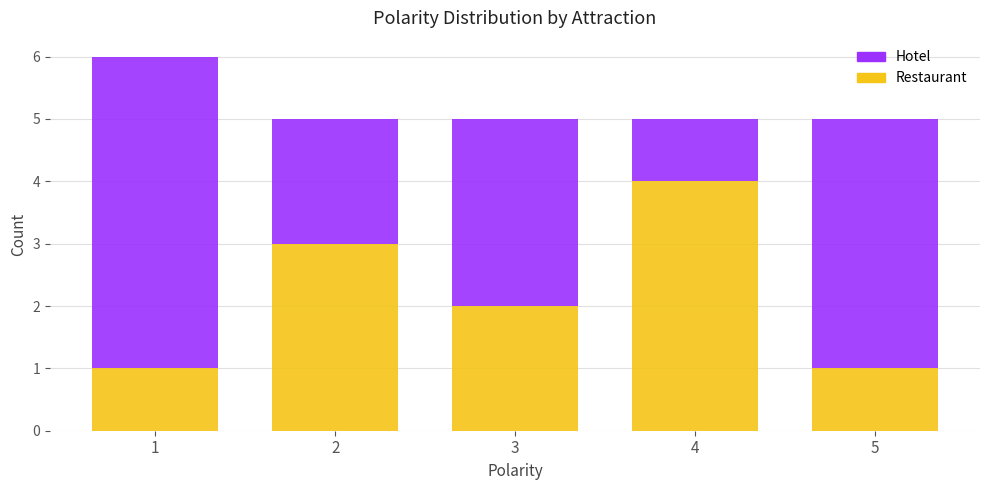

Reading right to left, list the values for the Restaurant series.

1	4	2	3	1